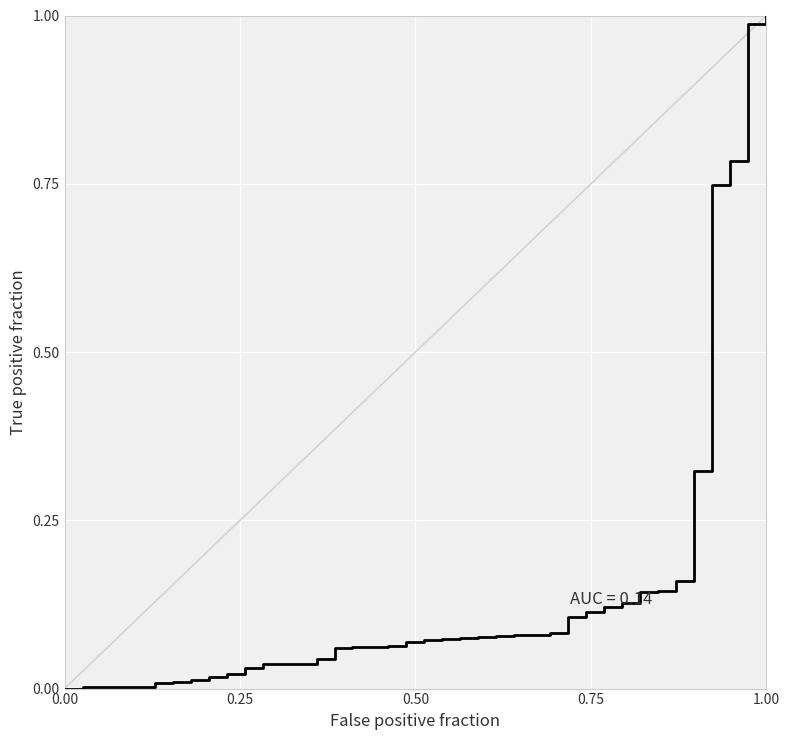

Which label corresponds to the largest value in the chart?

1.00